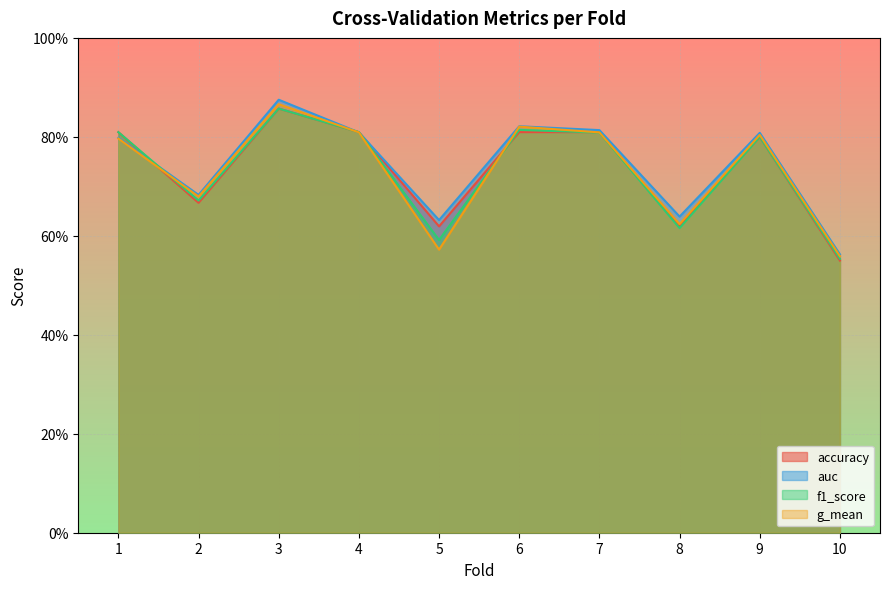

At which label does auc reach its peak?

3